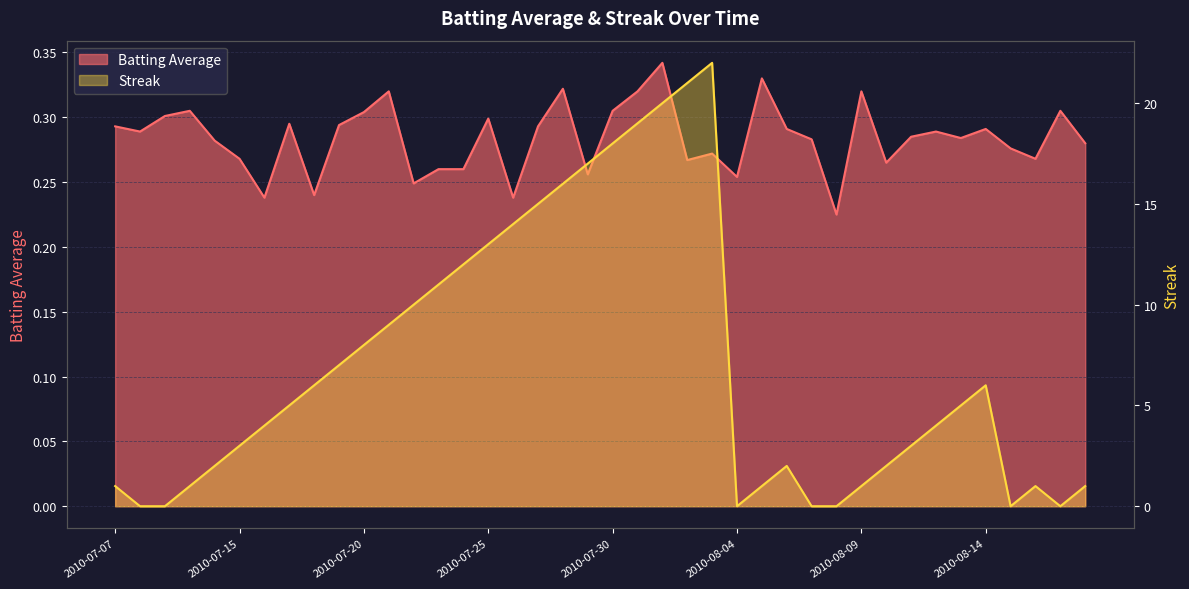

Does the chart have visible grid lines?

Yes